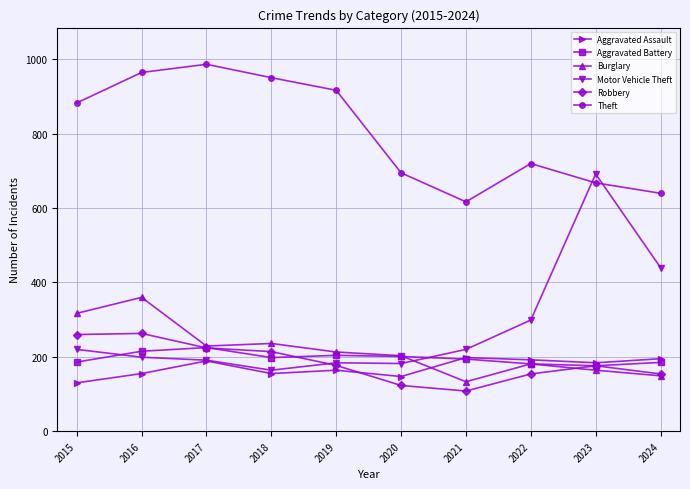

At which category is the sum across all series the highest?

2016